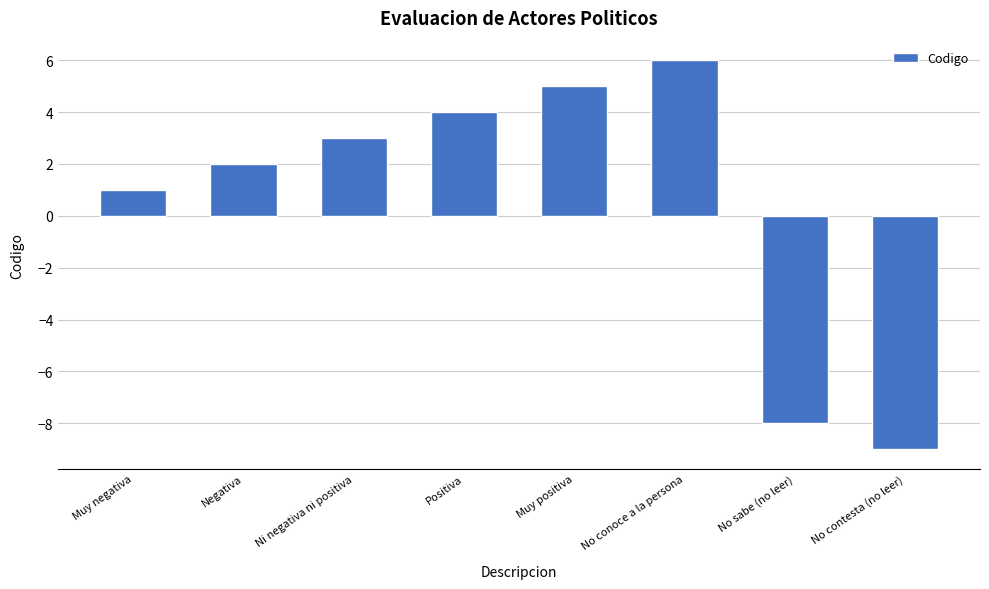

What position from the right is No conoce a la persona?

3